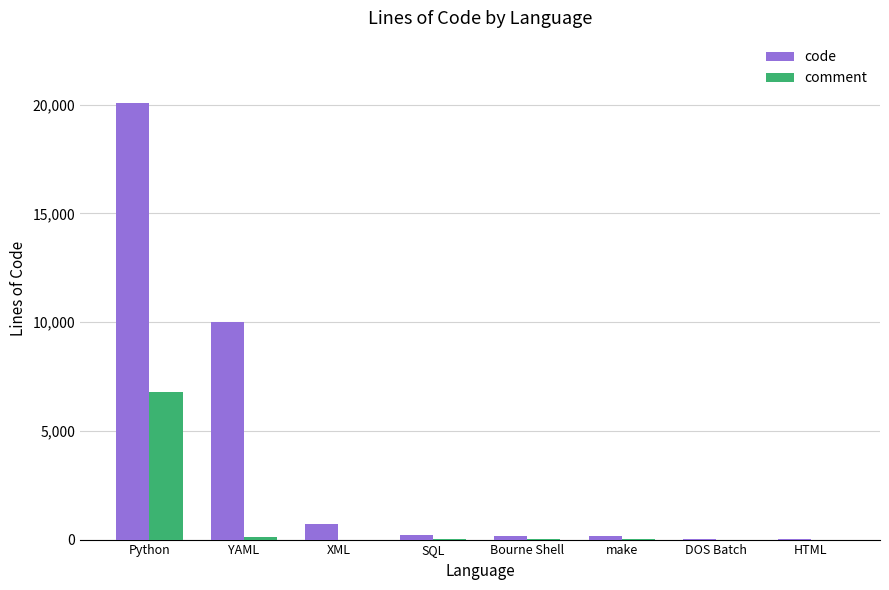

At which category is the sum across all series the highest?

Python